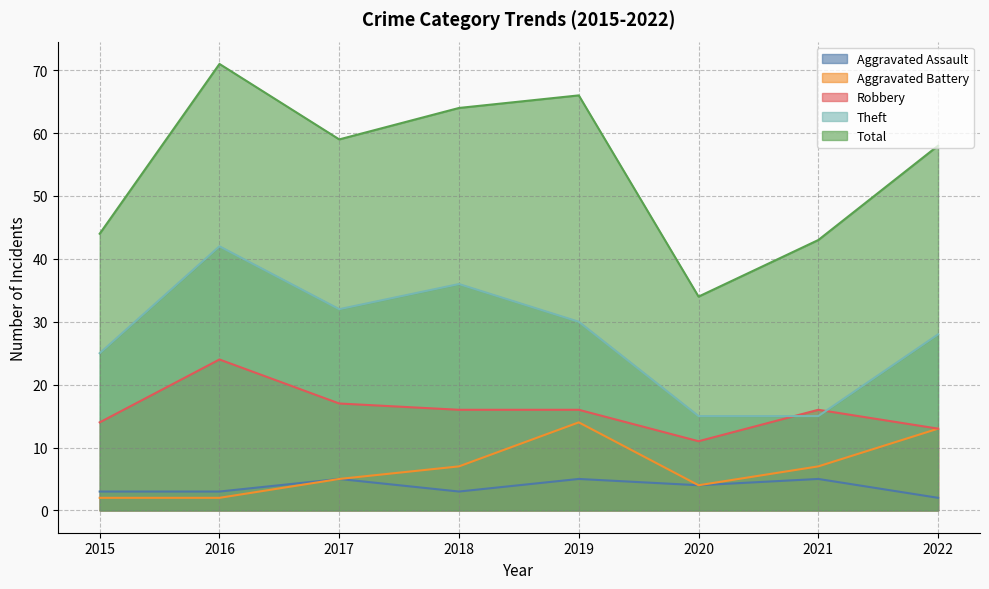

Which series has the largest total across all categories?

Total